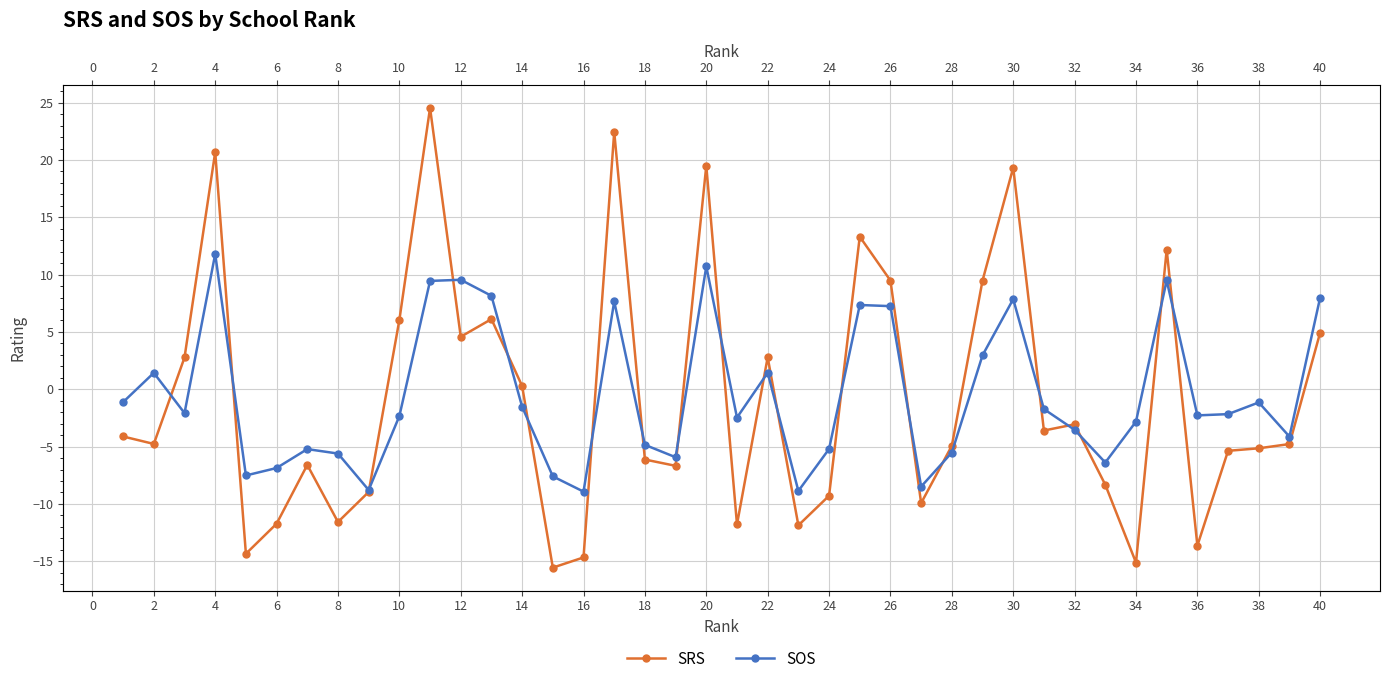

How many times do SOS and SRS cross each other?

20